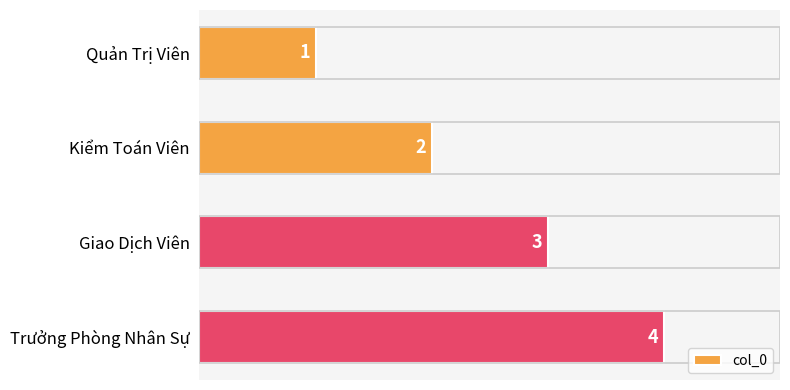

Rank the categories by value from lowest to highest.

Quản Trị Viên, Kiểm Toán Viên, Giao Dịch Viên, Trưởng Phòng Nhân Sự